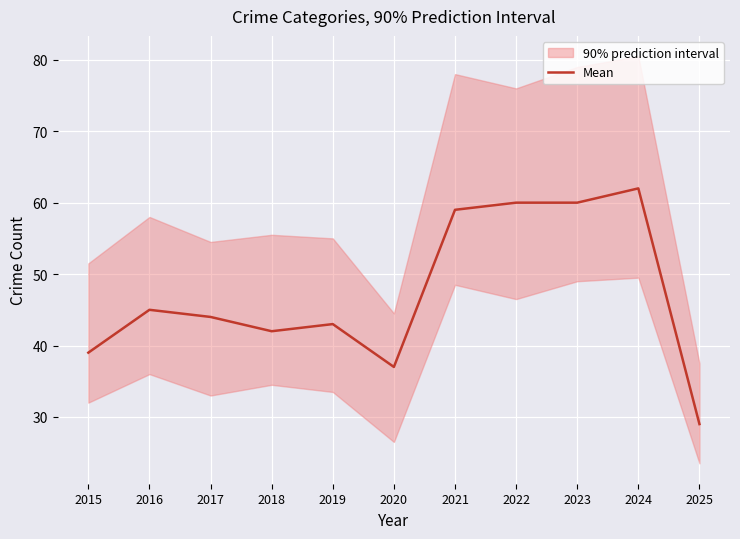

Reading left to right, list all the values displayed in this chart.

2015=39	2016=45	2017=44	2018=42	2019=43	2020=37	2021=59	2022=60	2023=60	2024=62	2025=29